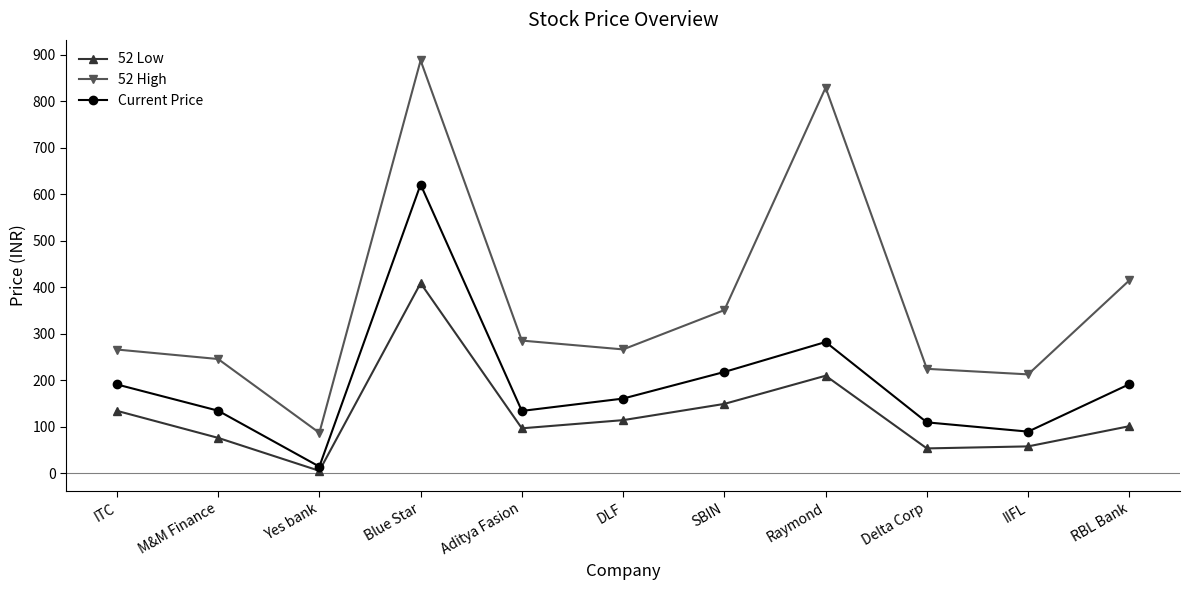

Which series changed the most between M&M Finance and Blue Star?

52 High